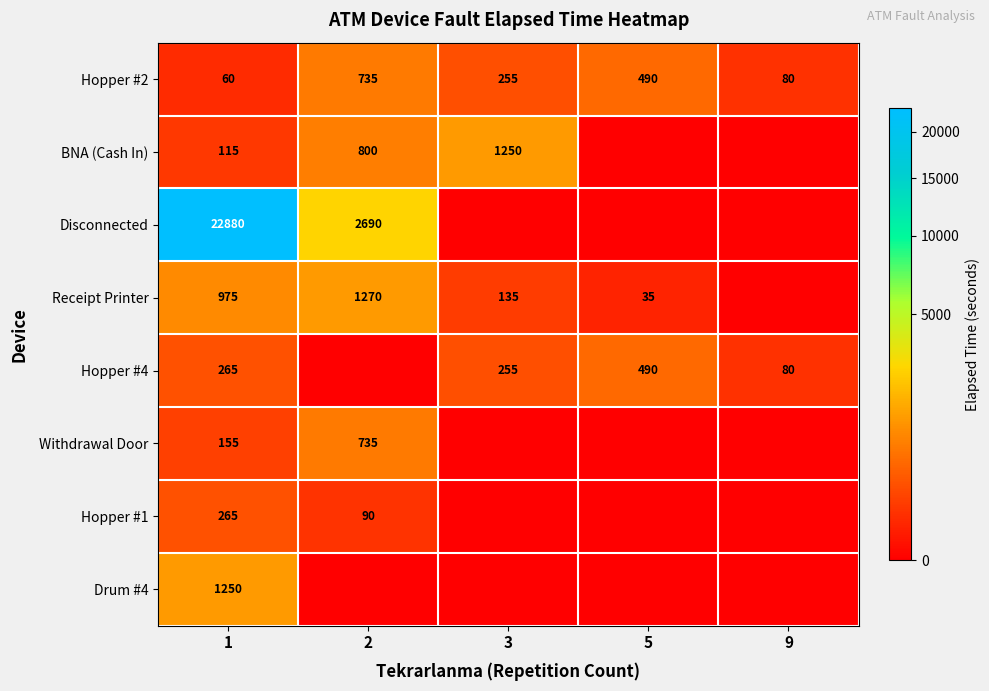

What is the difference between the Hopper #2 values at 2 and 9?

655